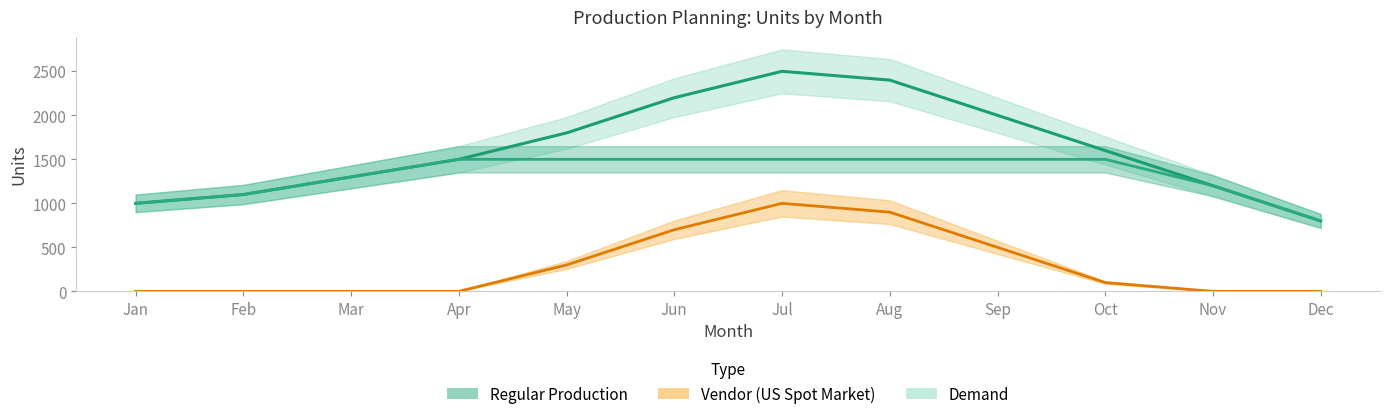

List the series in order of their overall mean, highest first.

Demand, Regular Production, Vendor (US Spot Market)